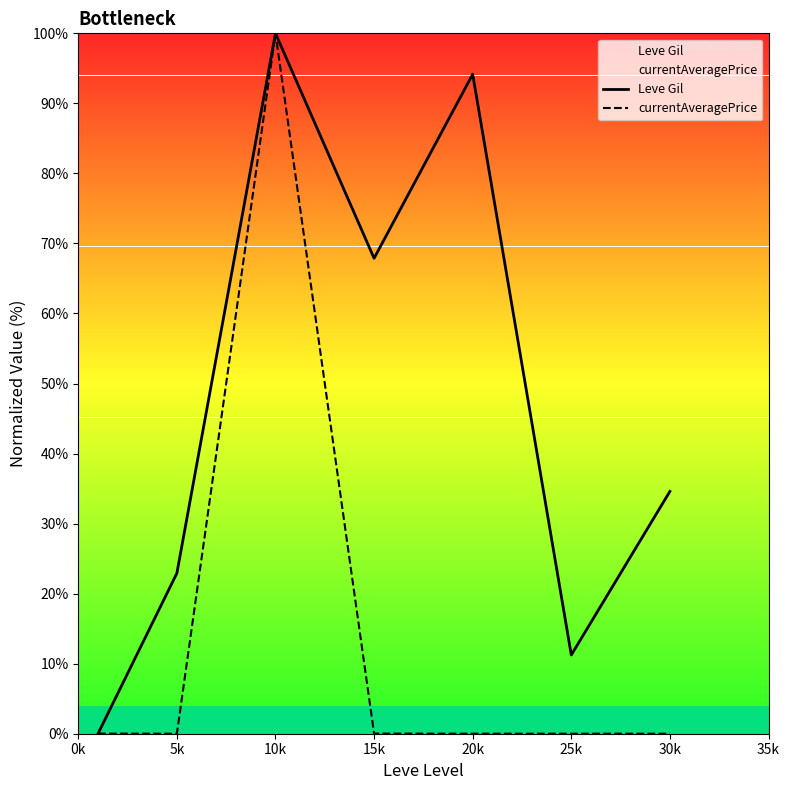

Between 15k and 5k, which is larger?

15k